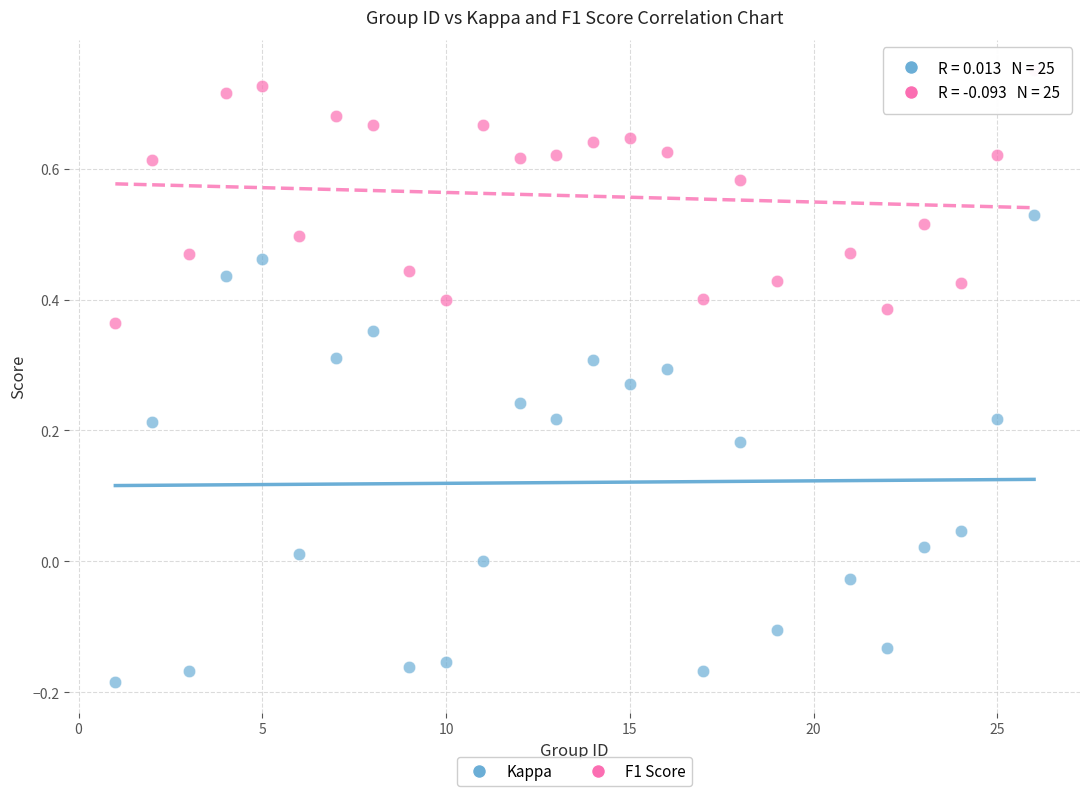

Which series contains the lowest Y value?

Kappa